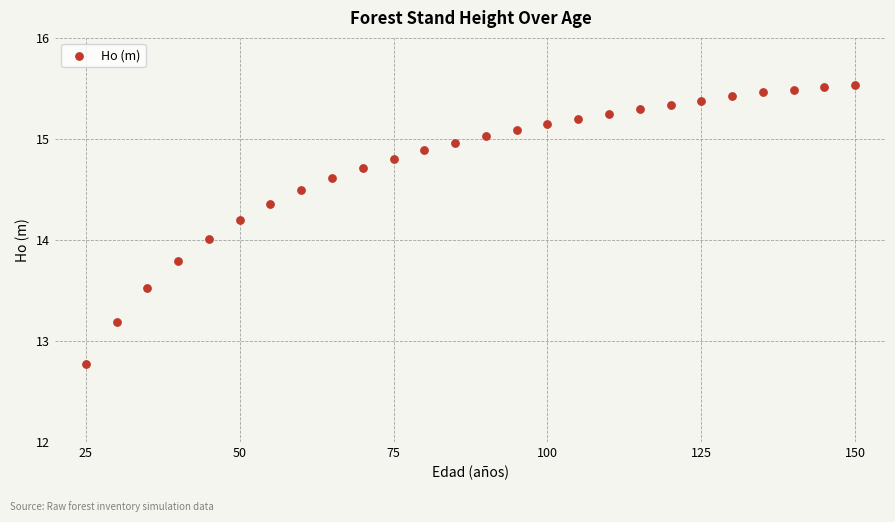

What is the range of Y values (max minus min)?

2.8